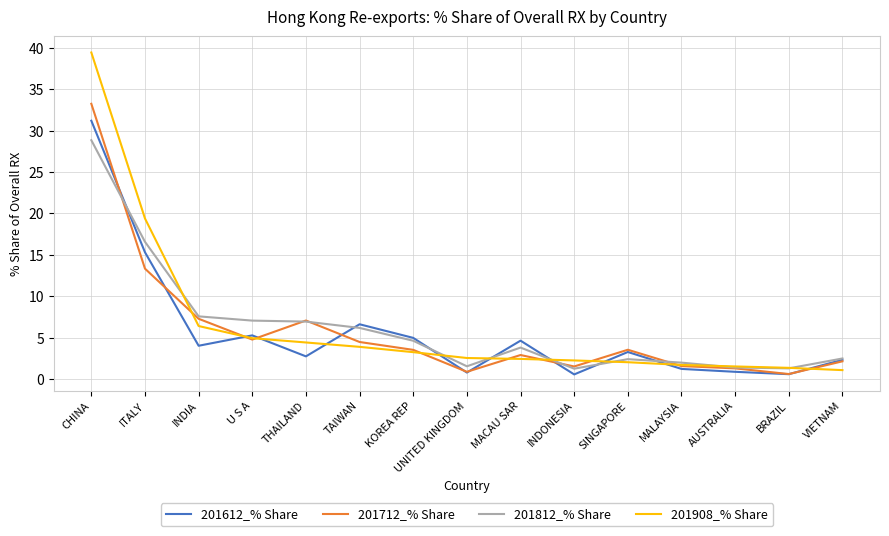

What is the minimum value for 201908_% Share?

1.1